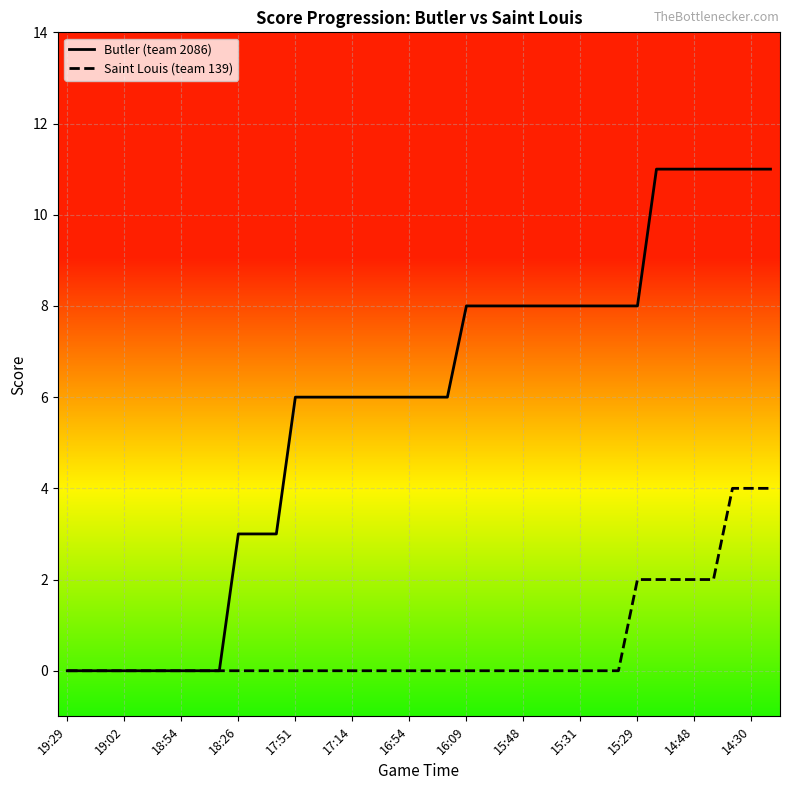

Which series has the widest spread of values?

Butler (team 2086)